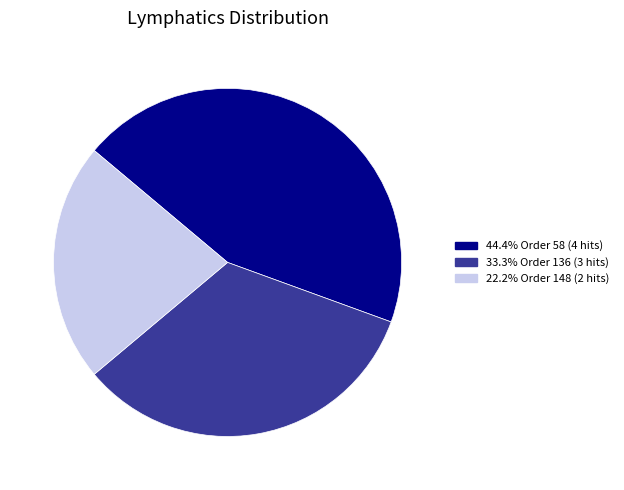

Does 33.3% Order 136 (3 hits) account for over 50% of the chart?

No